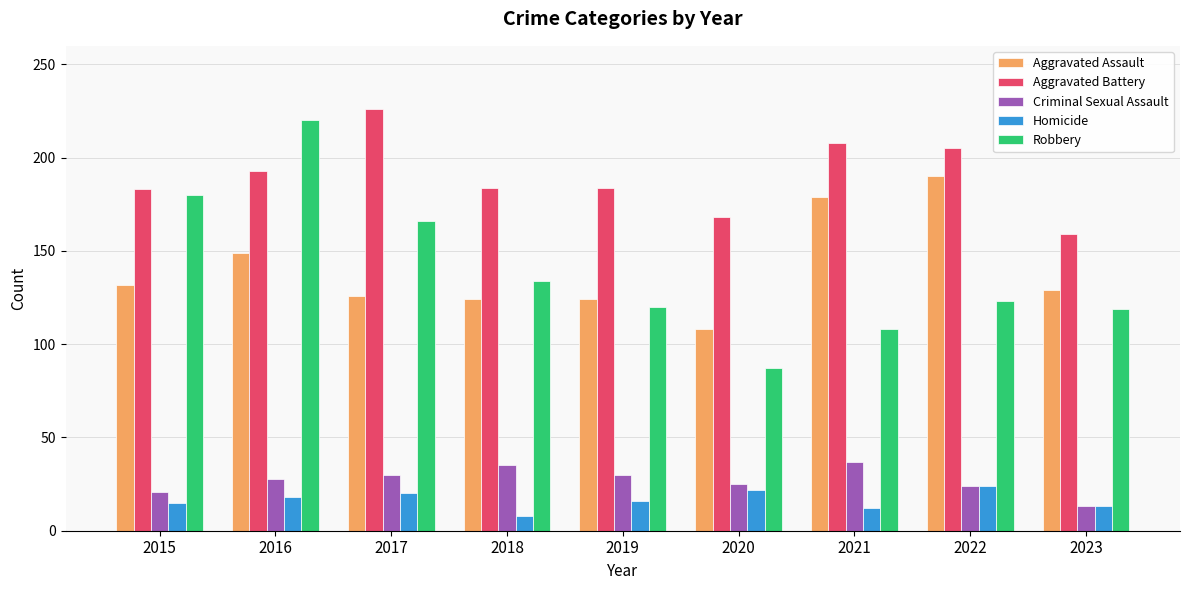

The value of Aggravated Battery at 2015 is 94. True or false?

False